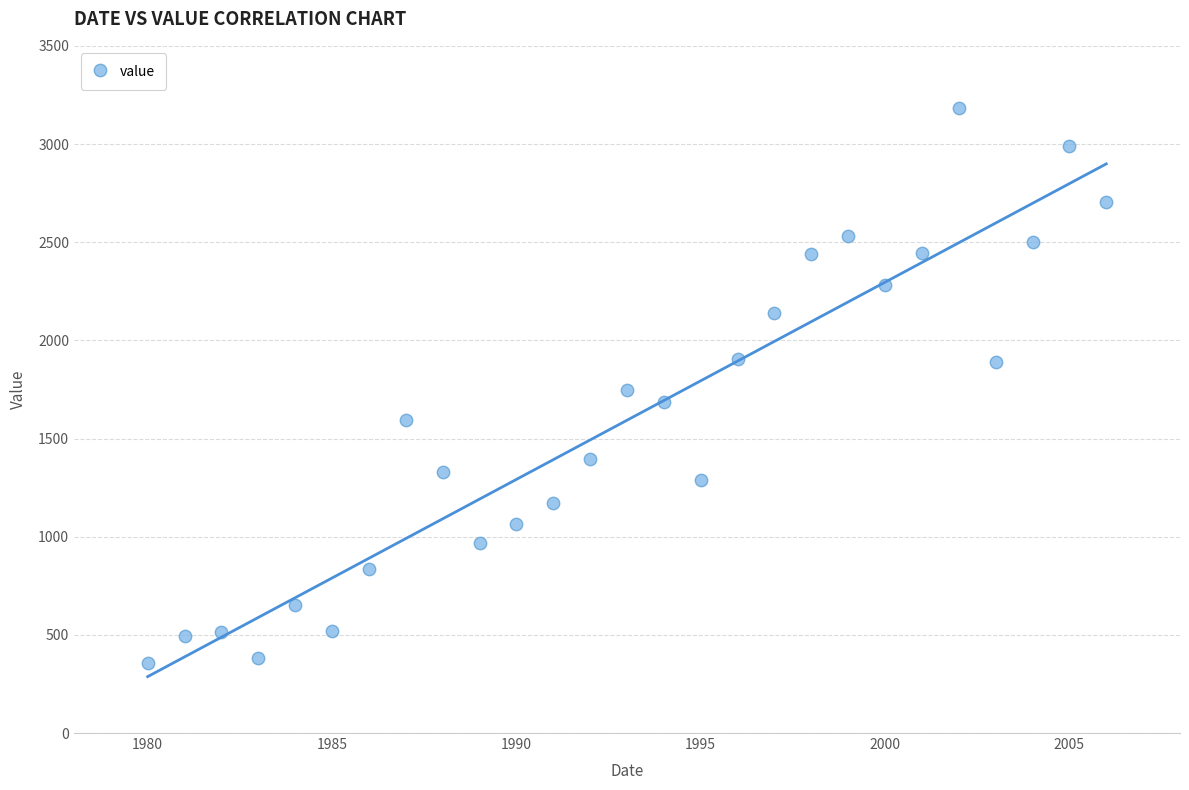

What is the range of X values (max minus min)?

26